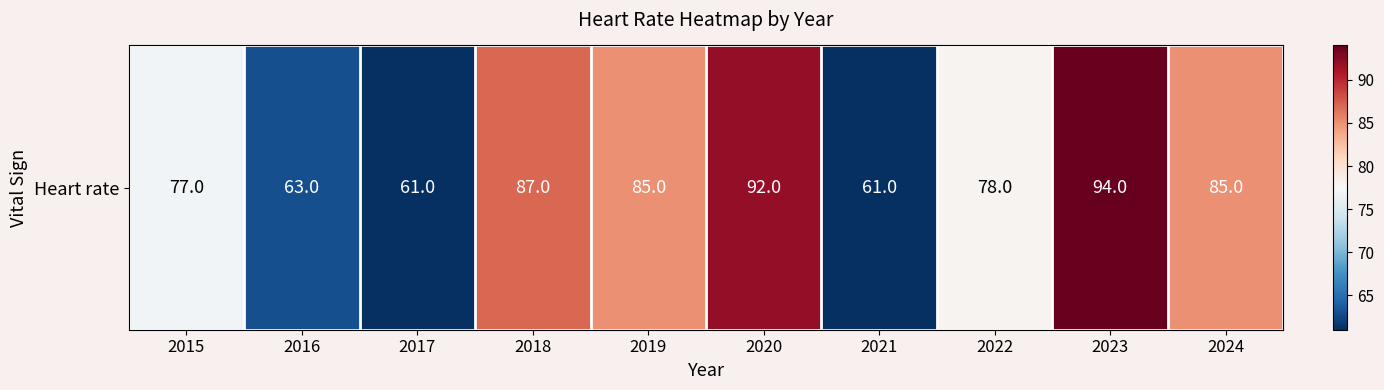

What is the difference between the second highest and second lowest values?

31